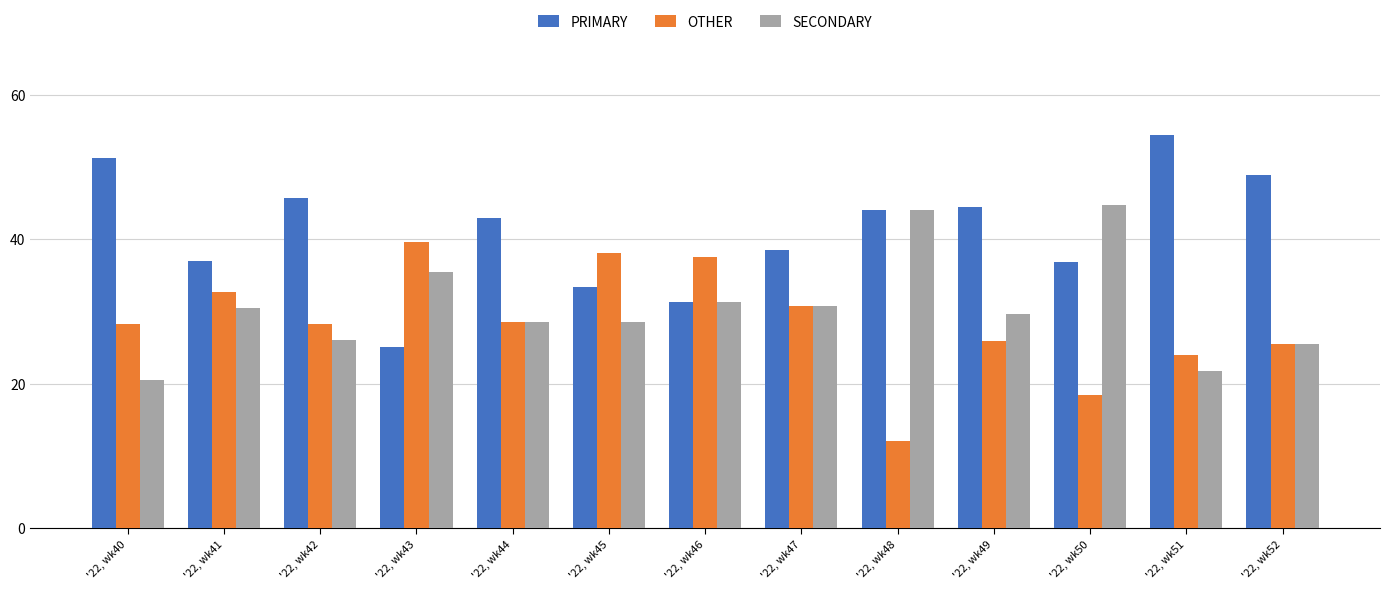

What is the total value across all series at '22, wk45?

100.0